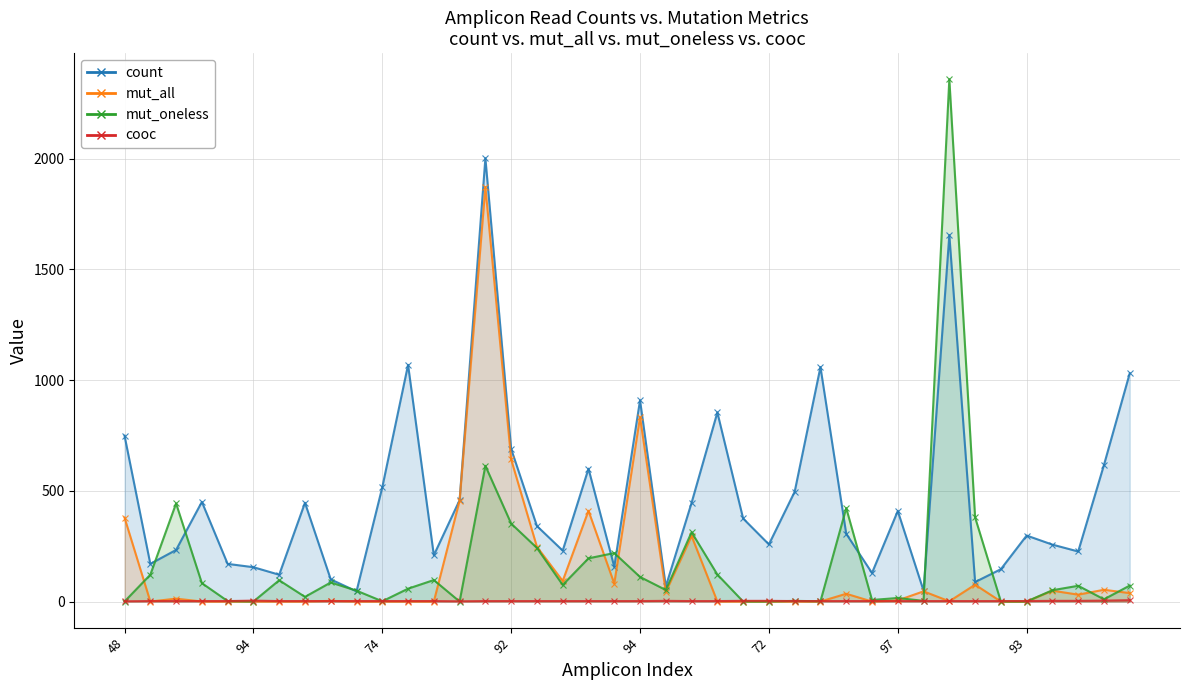

Reading left to right, list all the values displayed in this chart.

count: 749	170	233	450	170	155	121	446	100	46	516	1069	209	458	2002	689	341	230	600	157	909	68	446	854	375	258	496	1059	306	129	409	49	1655	88	146	298	257	226	617	1031
mut_all: 379	0	13	0	0	0	0	0	3	0	0	0	0	456	1872	642	247	93	410	81	833	43	296	0	0	0	0	0	35	0	5	46	1	76	0	0	49	31	53	38
mut_oneless: 0	121	443	83	2	0	96	21	86	49	1	58	97	0	613	352	242	75	195	219	111	52	313	122	0	0	3	1	422	7	16	3	2359	380	0	0	51	71	10	72
cooc: 1	2	2	2	2	4	2	2	2	2	2	2	2	1	2	2	2	2	2	2	2	3	2	2	3	3	2	2	2	2	2	2	2	2	2	2	3	3	4	6